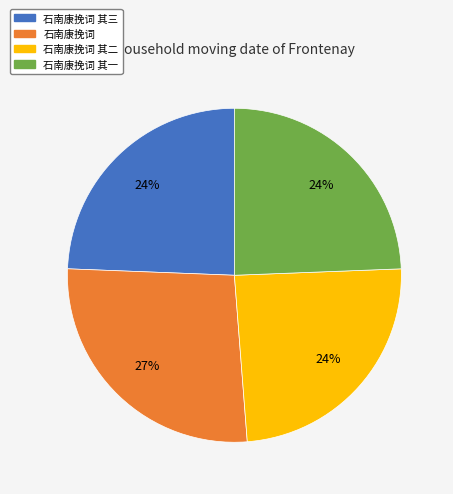

To the nearest percent, what is the average slice percentage?

25%